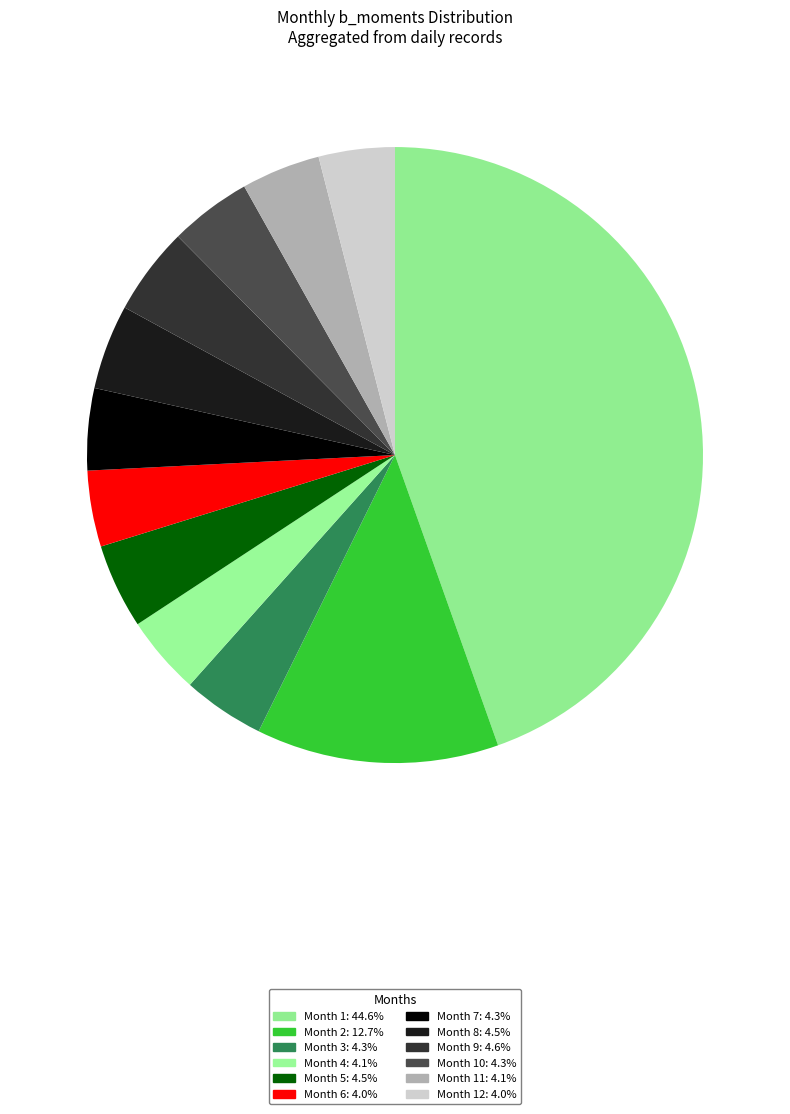

How many slices are in this pie chart?

12